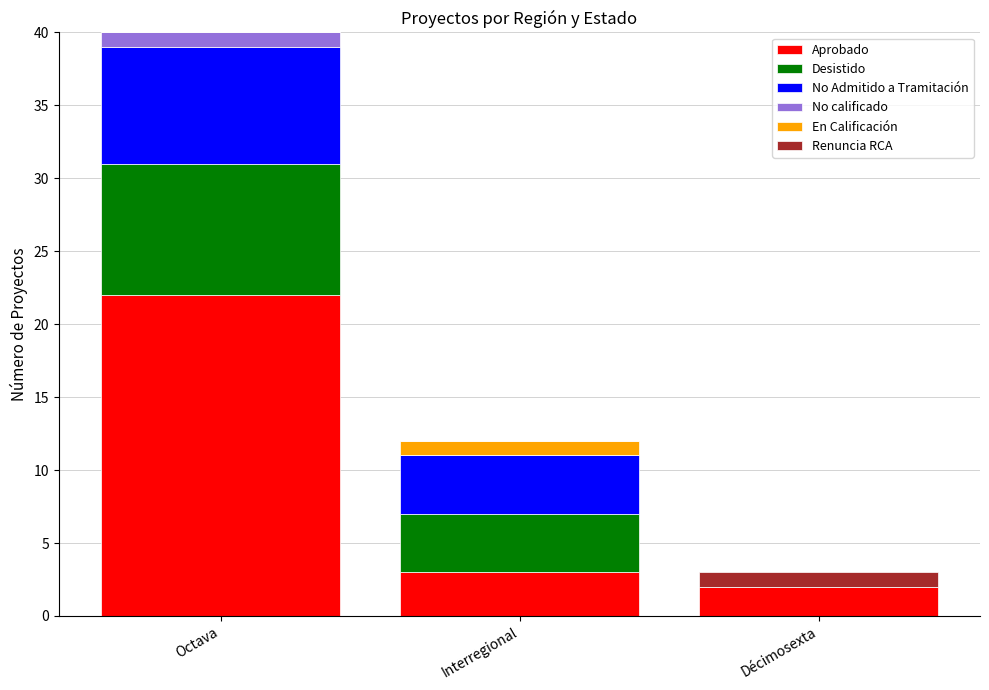

What is the total value across all series at Décimosexta?

3